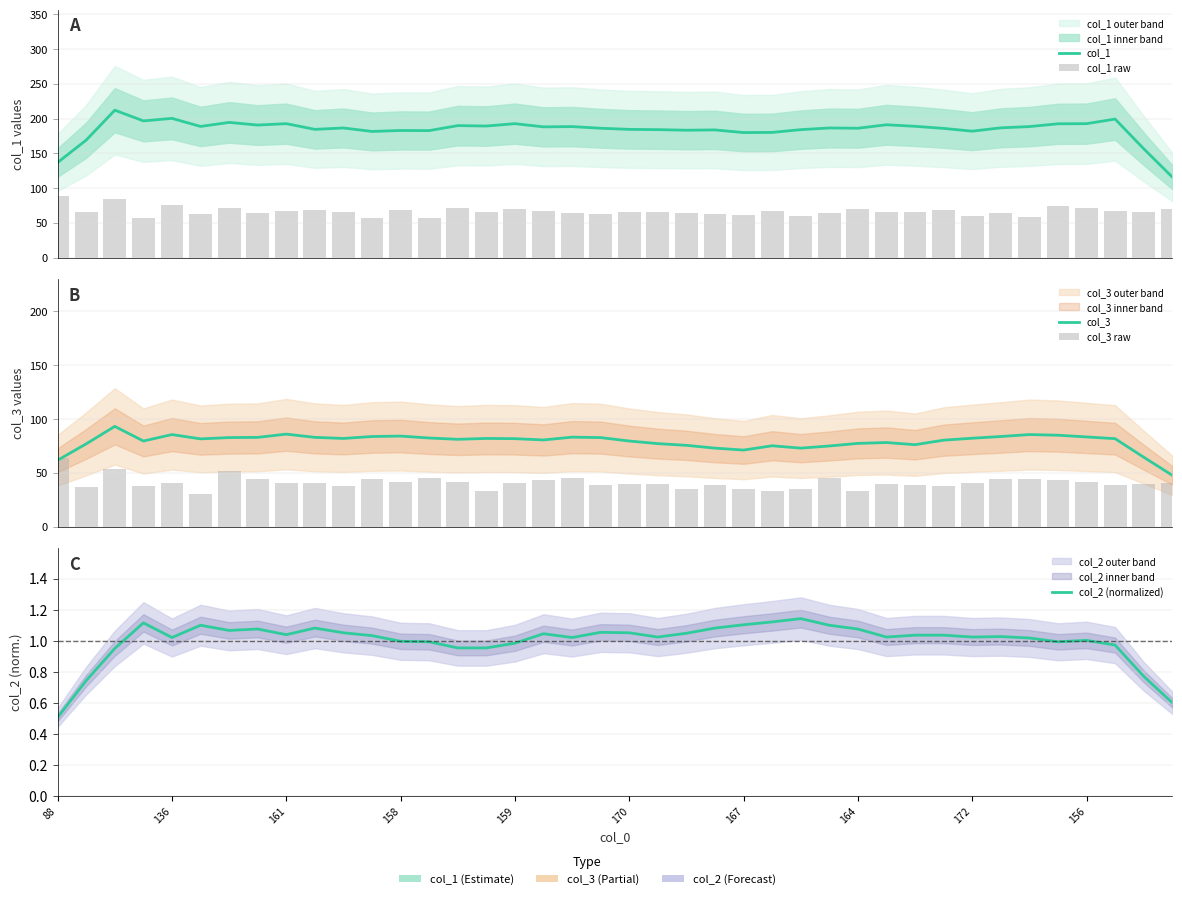

At which label does col_3 raw reach its peak?

88